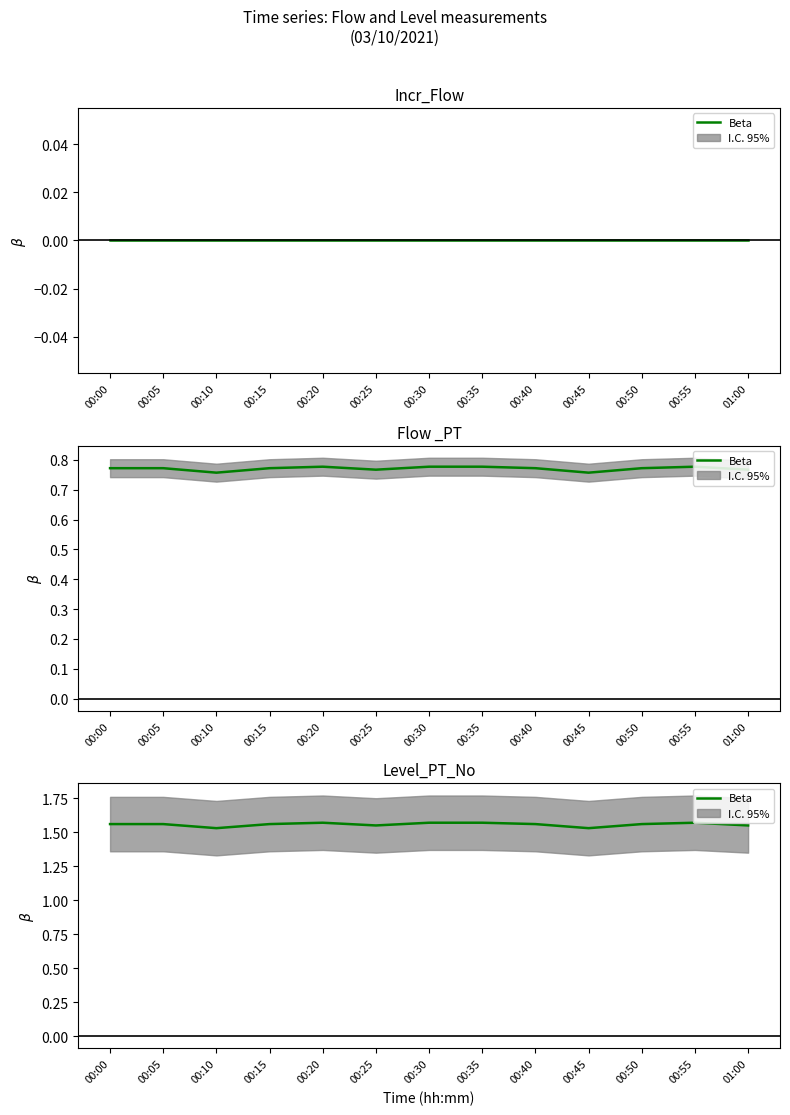

What is the ratio of the value at 00:45 to the value at 00:50?

1.0